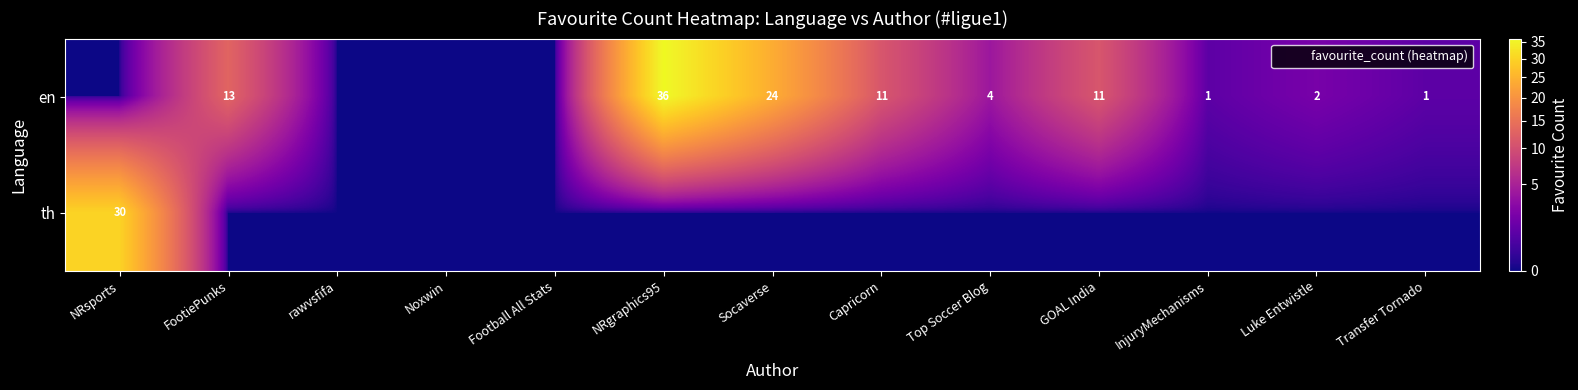

True or false: th has a value of 0 at Top Soccer Blog.

True